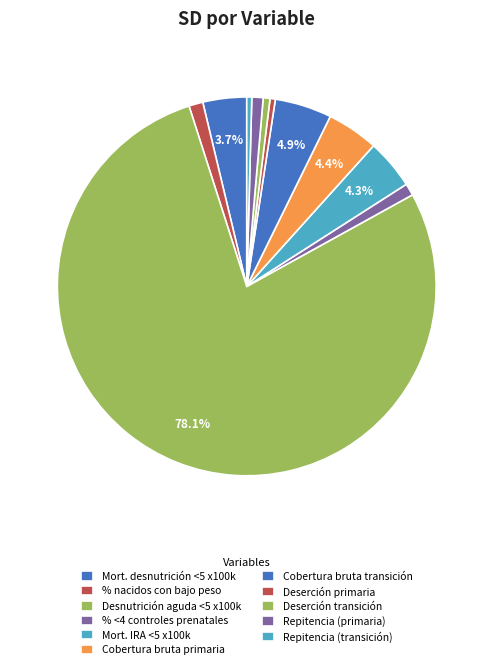

Which category accounts for the majority?

Desnutrición aguda <5 x100k